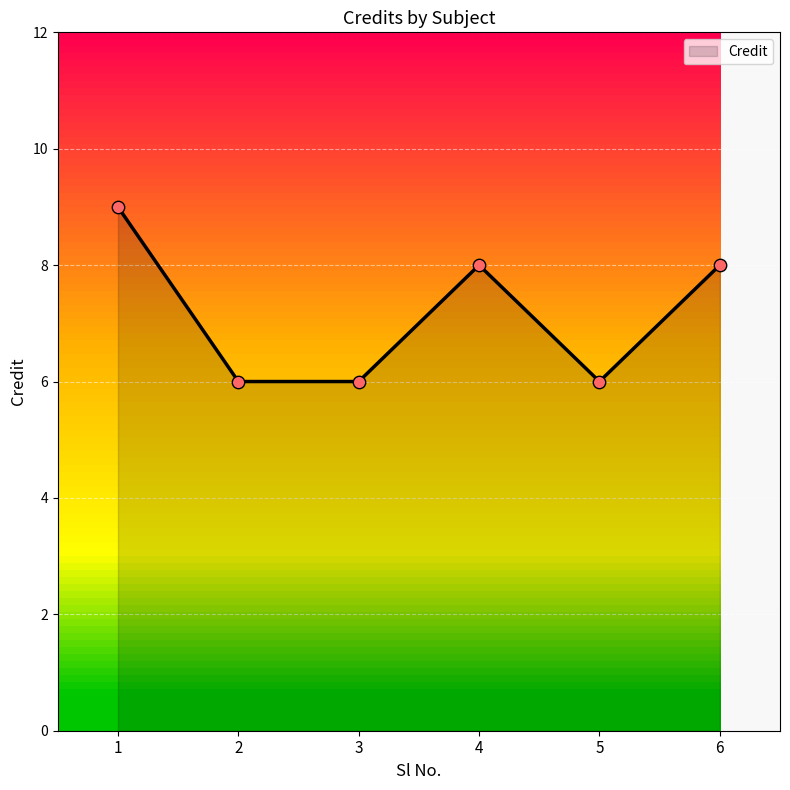

What is the change in value from 4 to 5?

-2